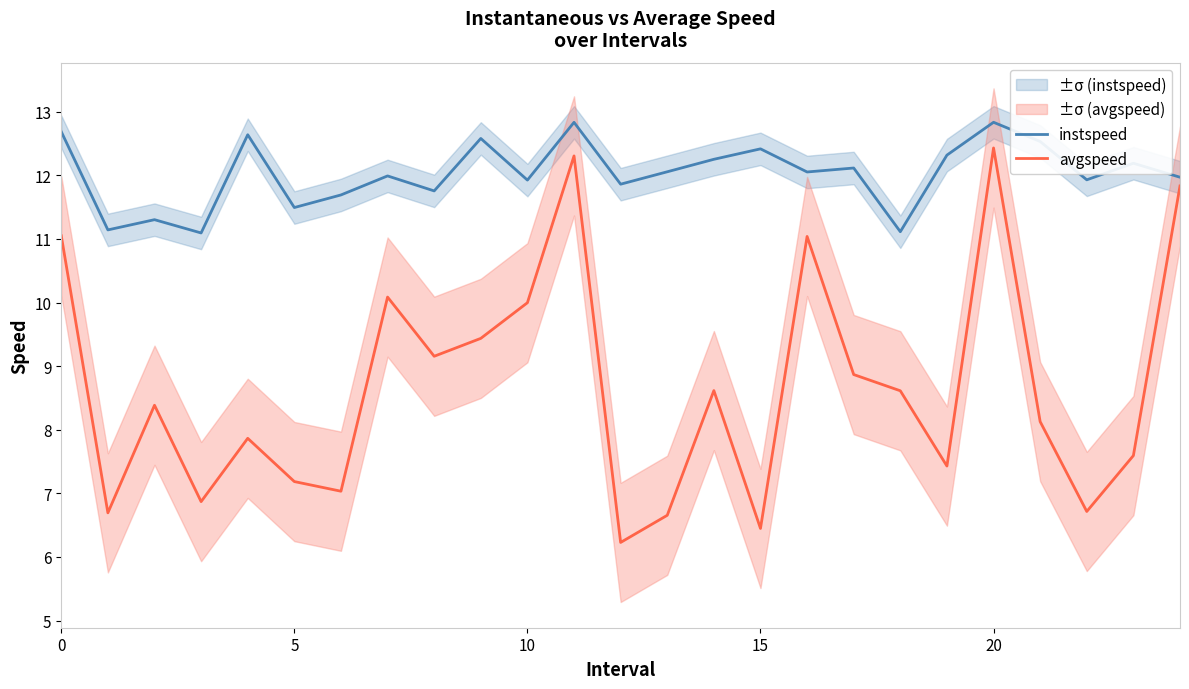

How many lines are shown in the chart?

2